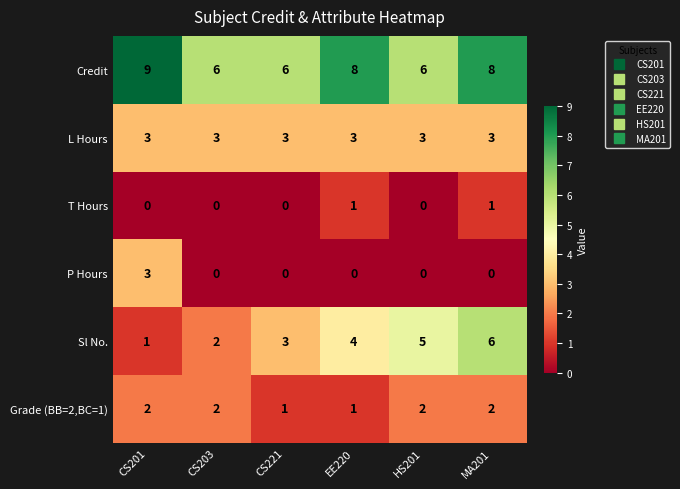

What is the spread (max minus min) of values at CS203?

6